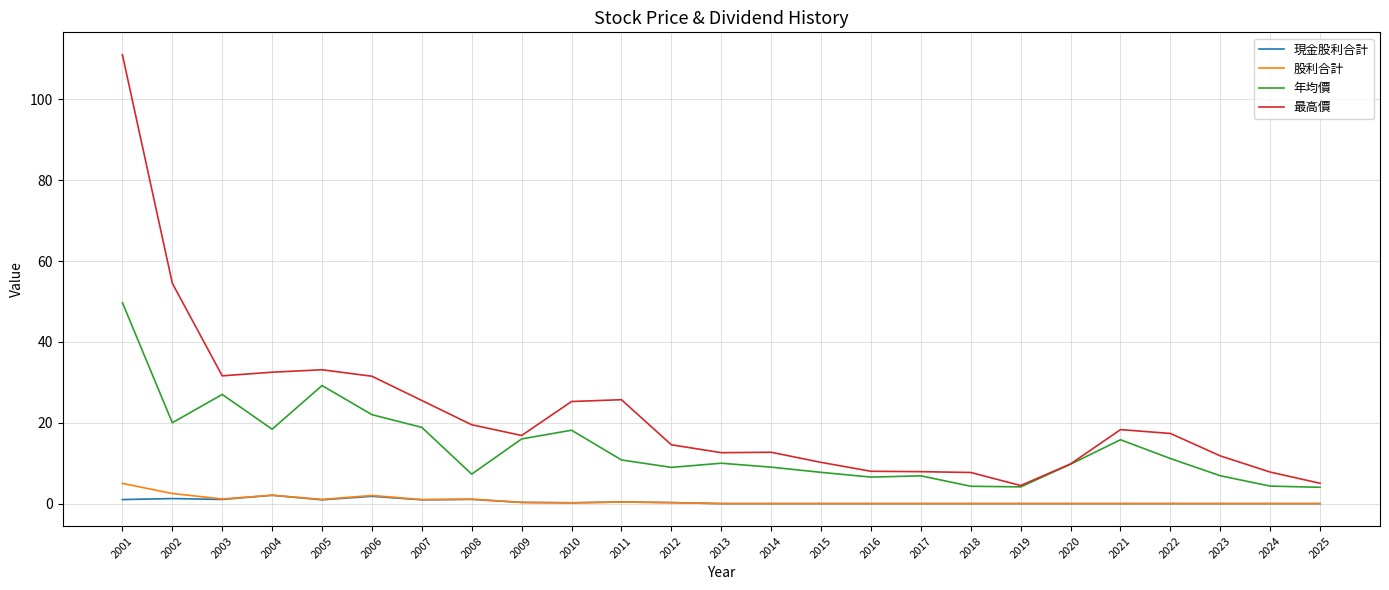

True or false: 股利合計 has more than 0 interior local peaks.

True